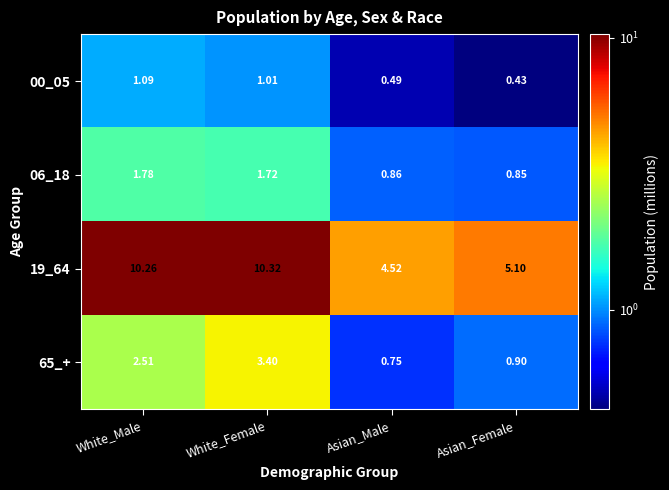

Which category has the lowest value in the 65_+ series?

Asian_Male